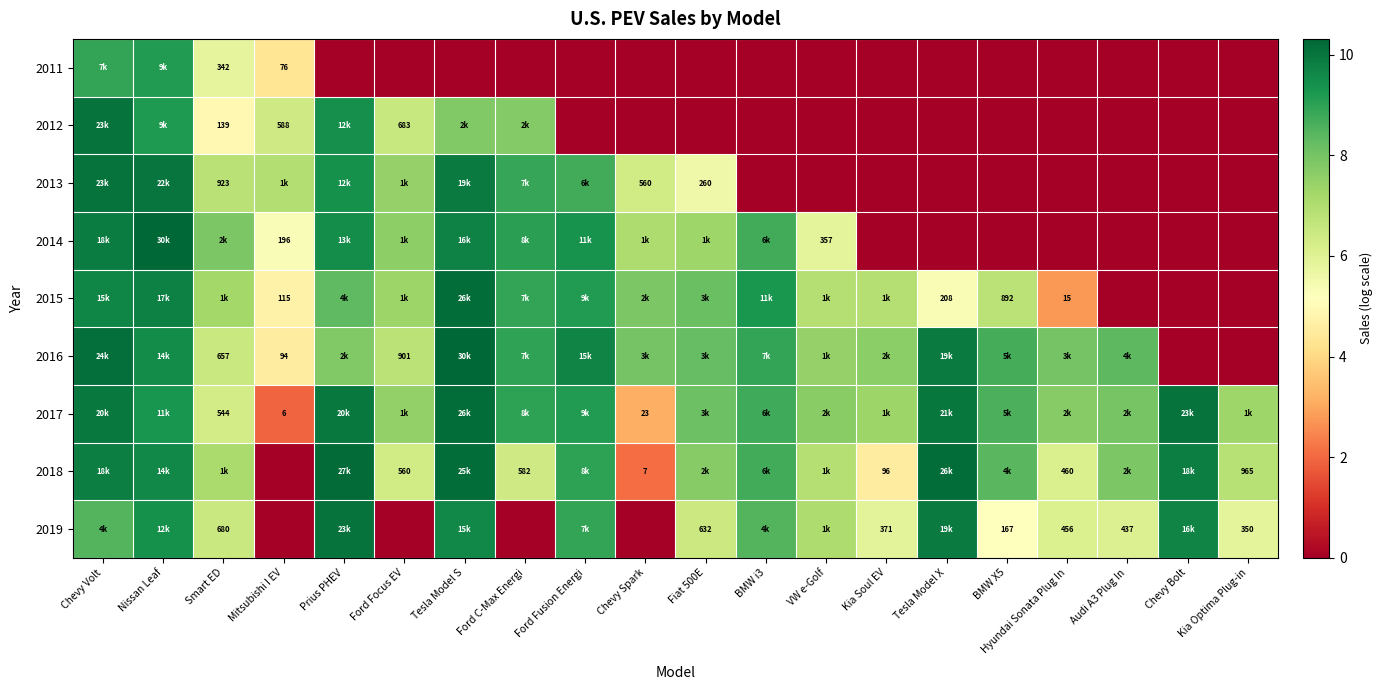

The 2017 series shows 9.9 at Prius PHEV. True or false?

True